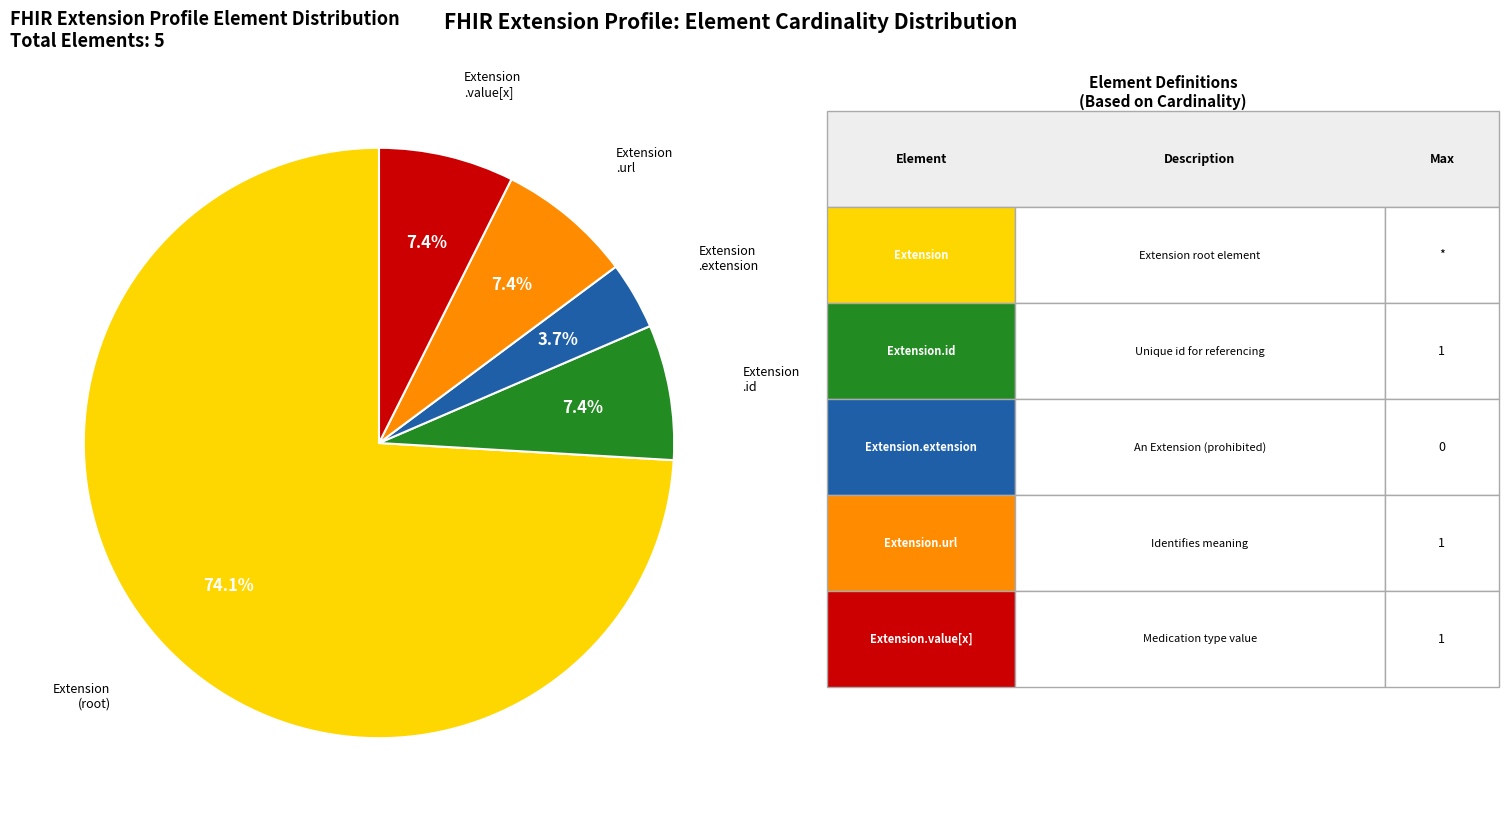

To the nearest percent, what is the average slice percentage?

20%